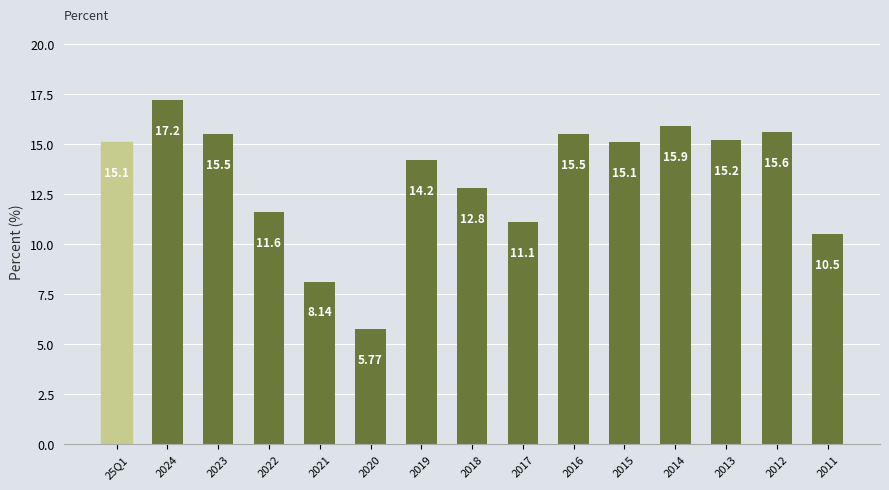

What is the approximate value at 2023?

15.5